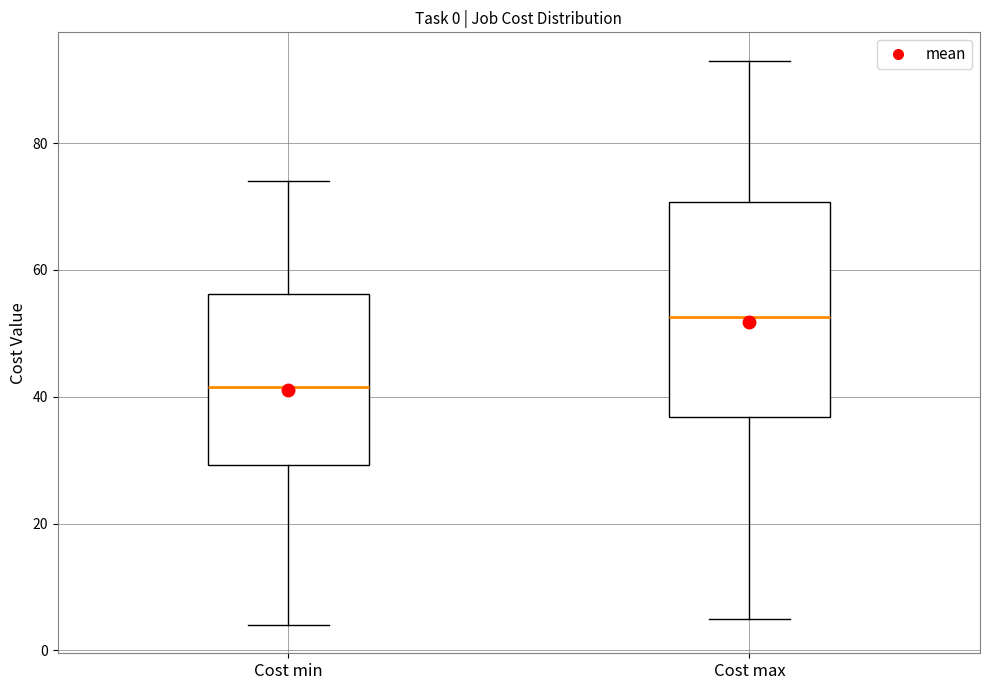

Comparing the boxes themselves (not the whiskers), which one is the tallest?

Cost max